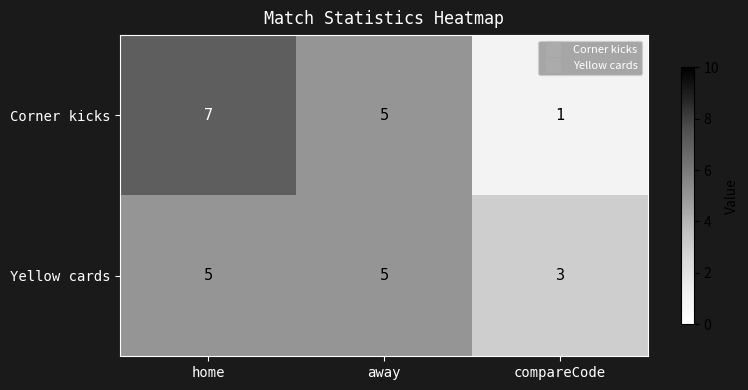

Which series has the largest range (max minus min)?

Corner kicks